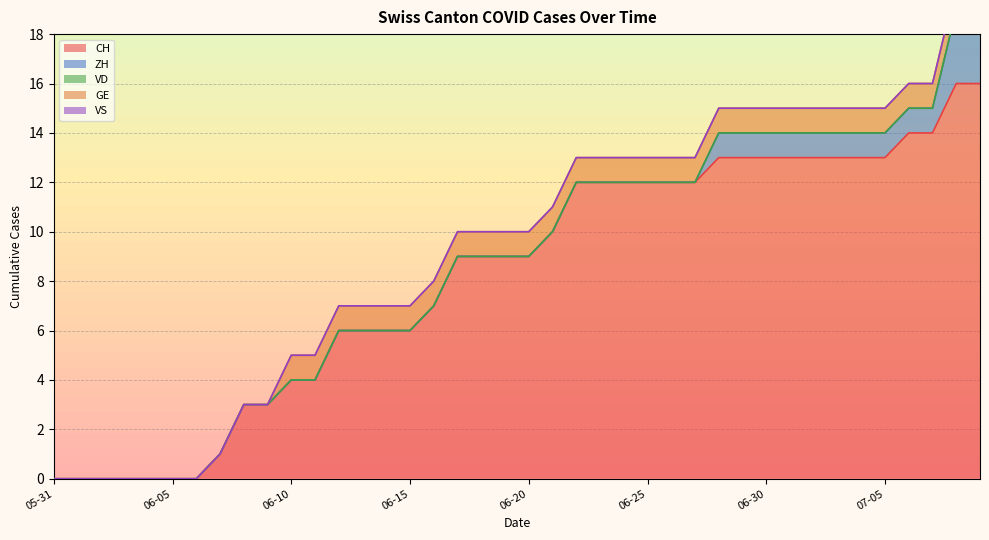

What are all the series names shown in the legend?

CH, ZH, VD, GE, VS